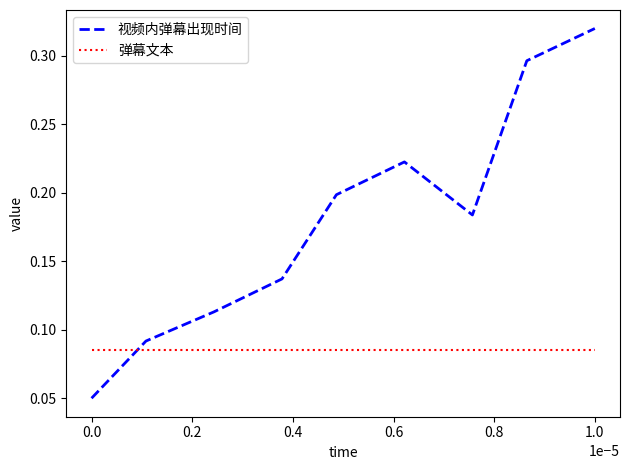

Is this an area chart (filled region under the line)?

No